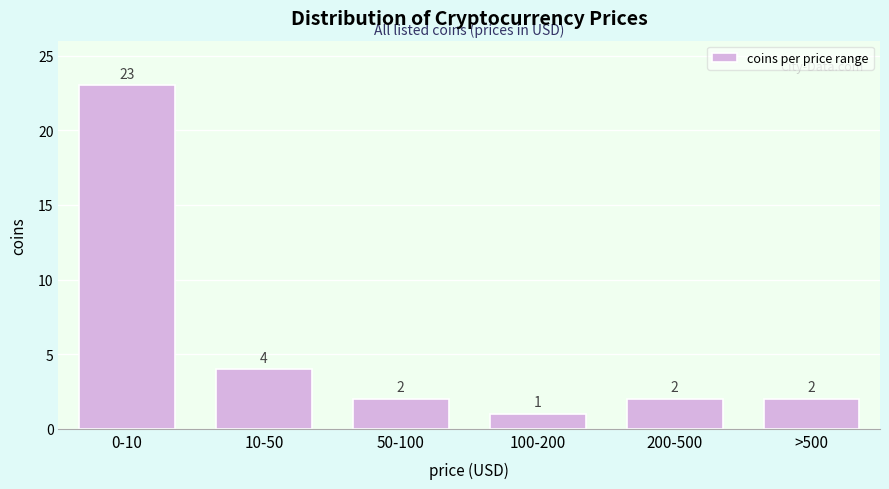

Reading left to right, transcribe all the data shown in this chart.

0-10=23	10-50=4	50-100=2	100-200=1	200-500=2	>500=2